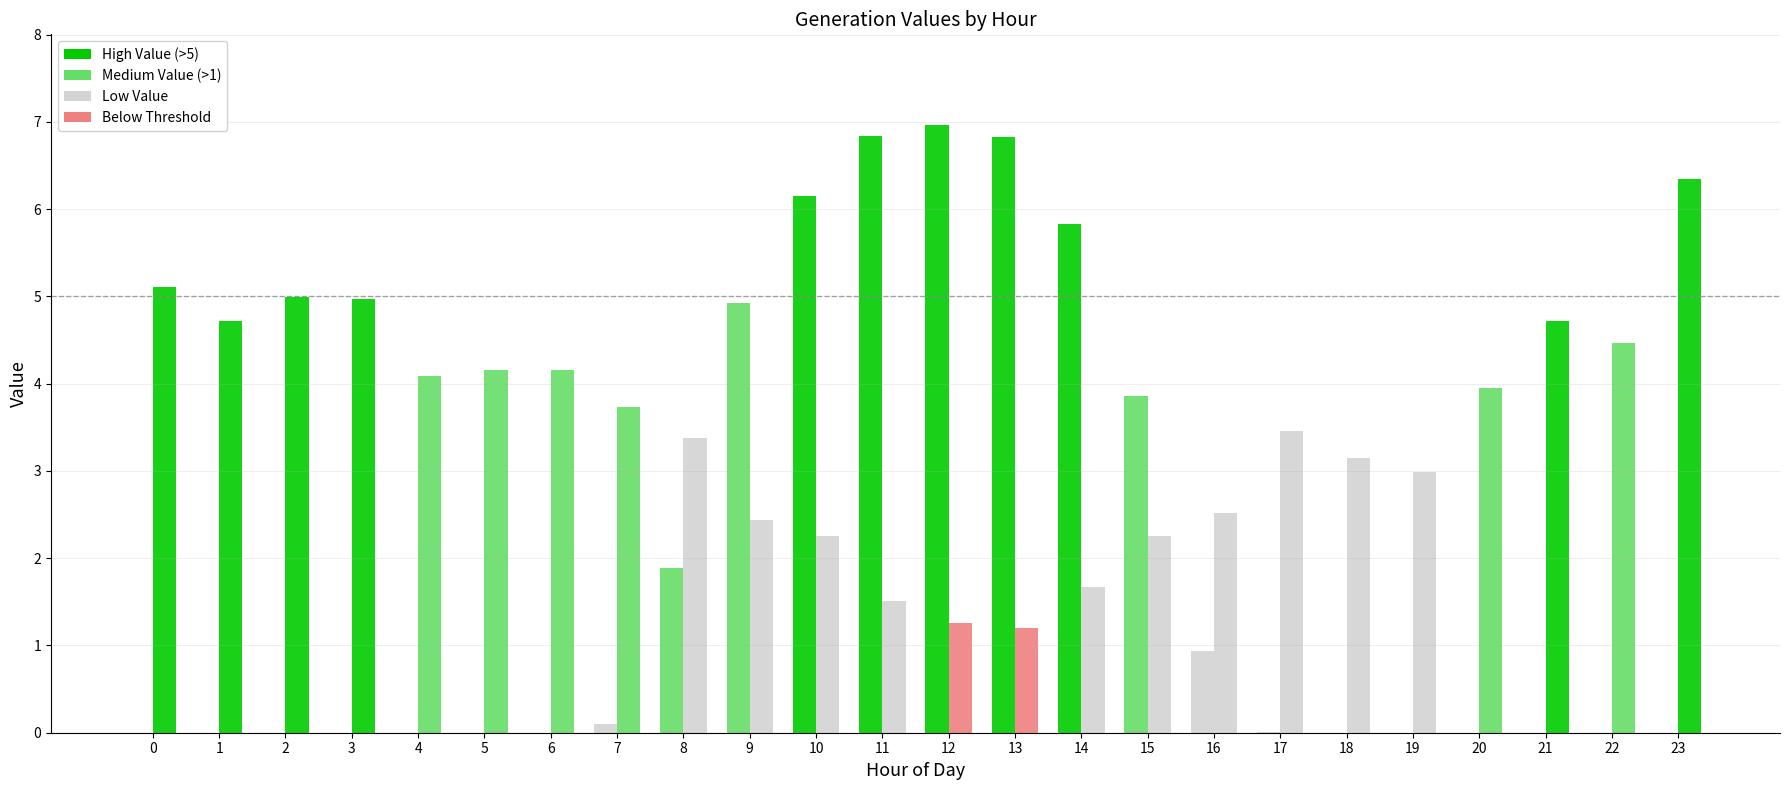

What is the greatest value displayed?

7.0